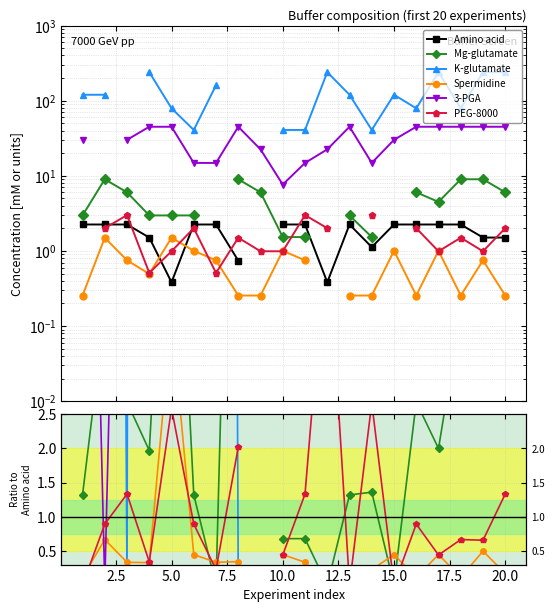

What are all the series names shown in the legend?

Amino acid, Mg-glutamate, K-glutamate, Spermidine, 3-PGA, PEG-8000